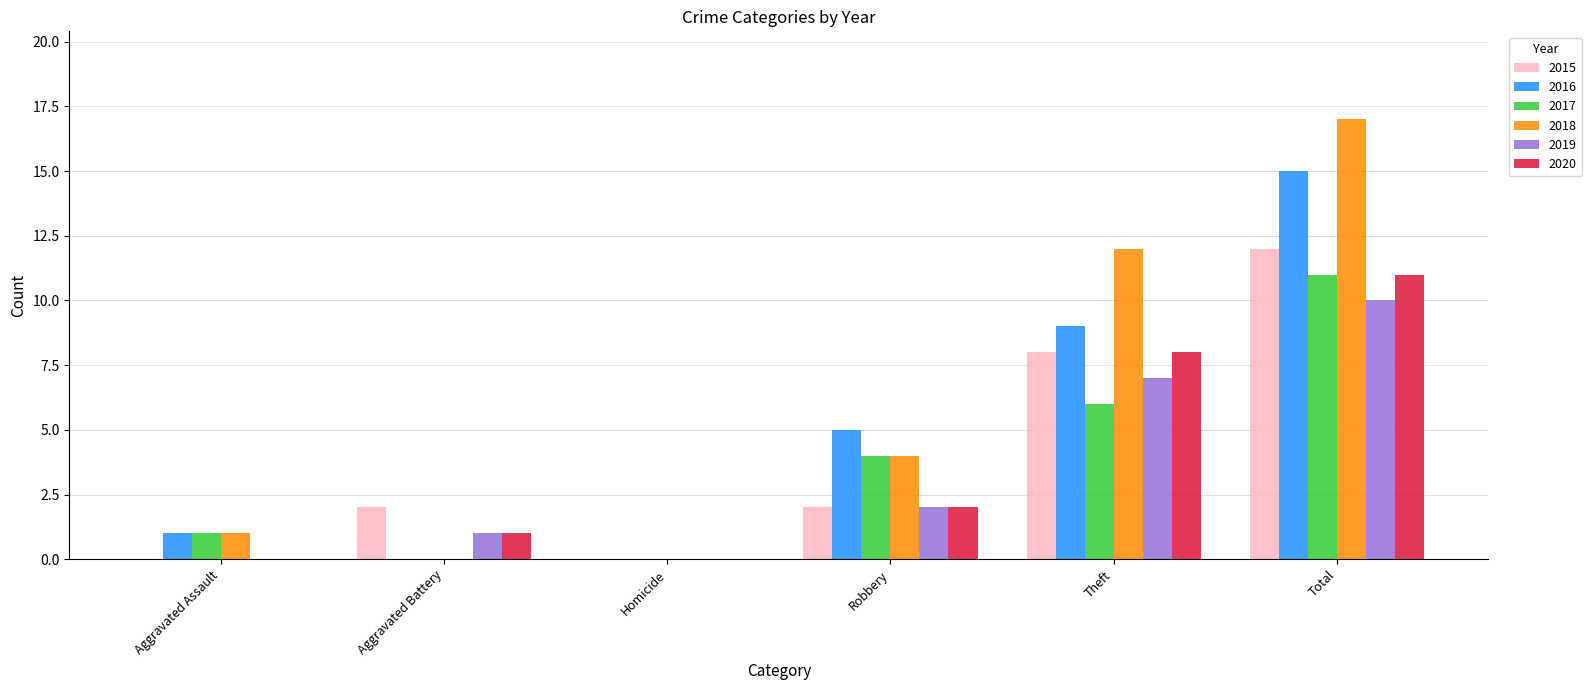

At which category does the chart reach its peak across all series?

Total